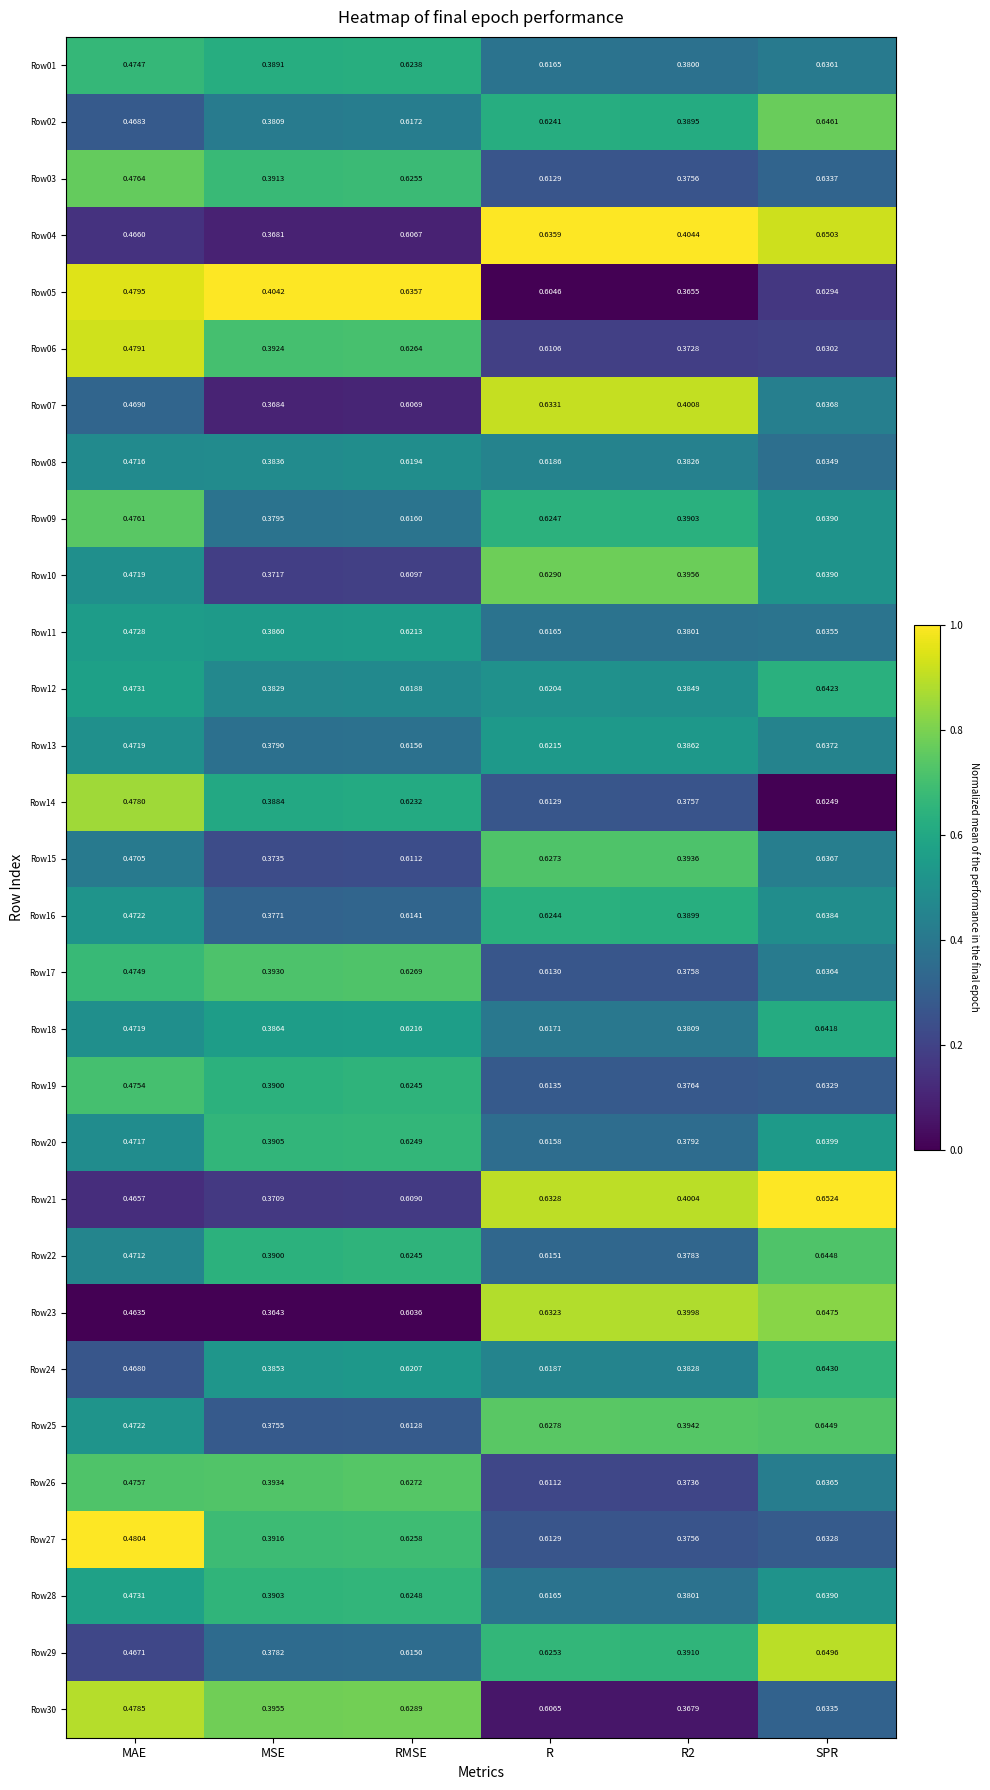

At which category is the sum across all series the highest?

SPR